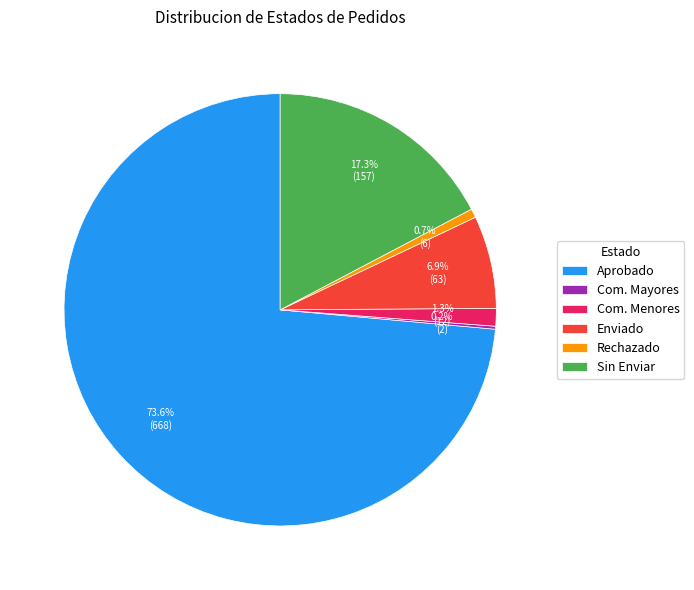

How much of the chart is everything except Aprobado?

26.4%